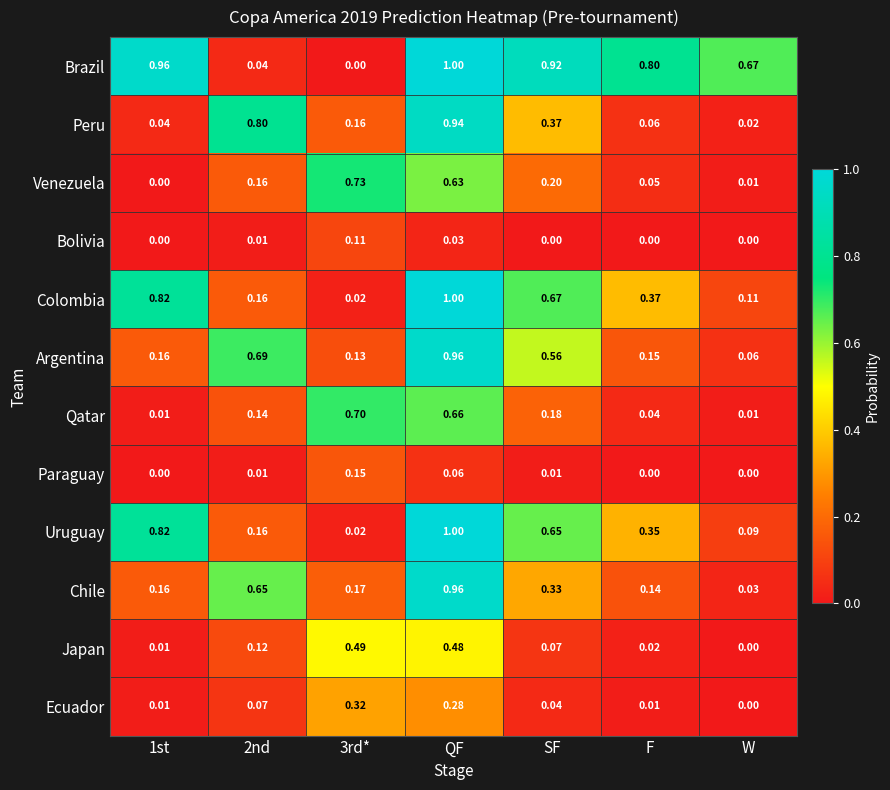

Where is Japan nearest to the value 0?

W